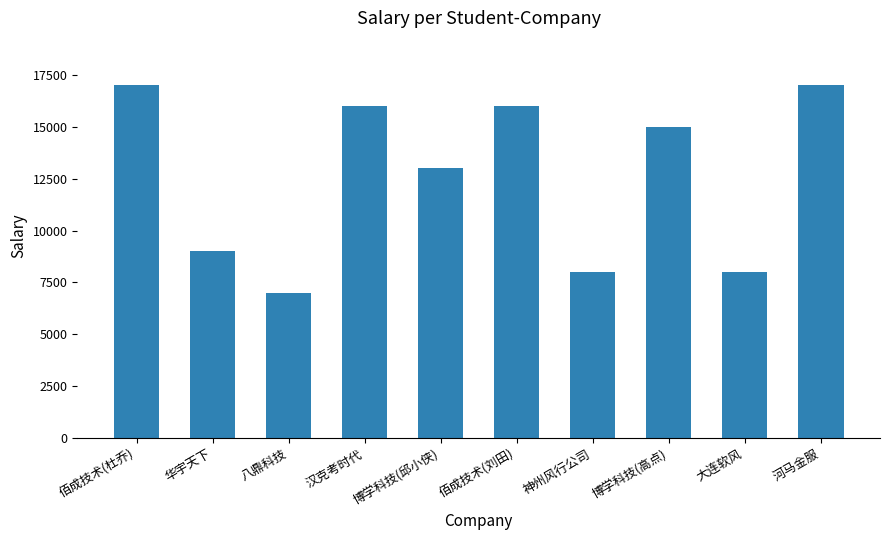

At which label is the value closest to 12000?

博学科技(邱小侠)